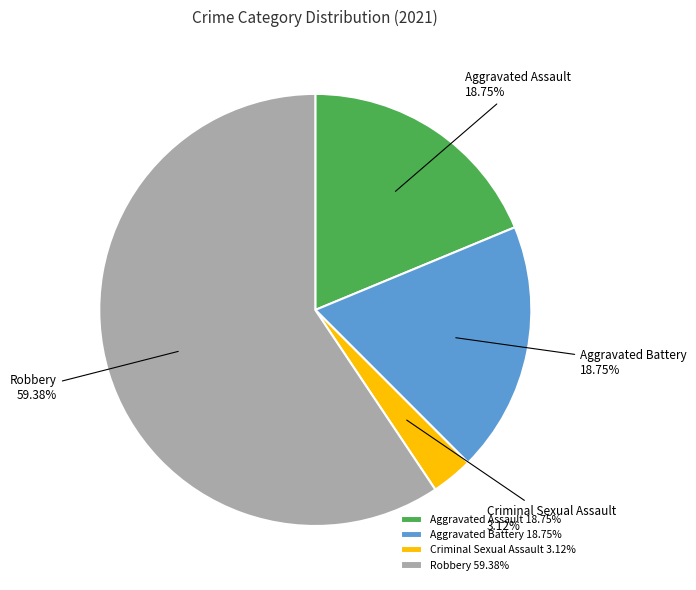

Is there a majority slice in this chart?

Yes